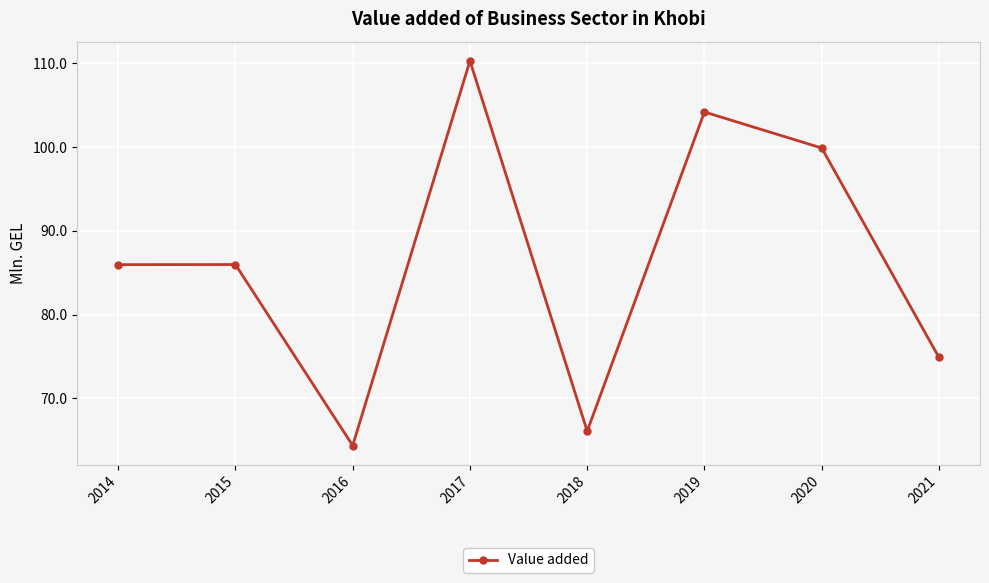

How many lines are shown in the chart?

1